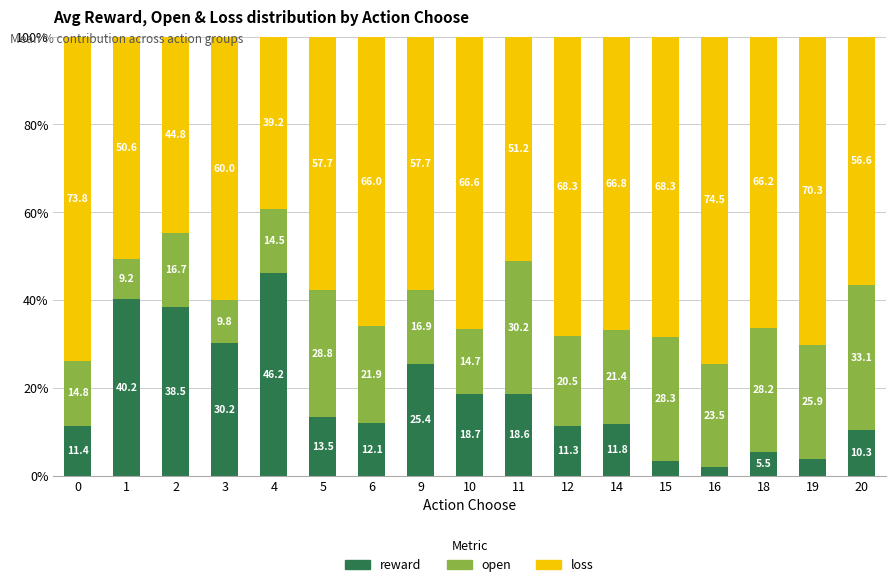

What is the total value across all series at 14?

100.0